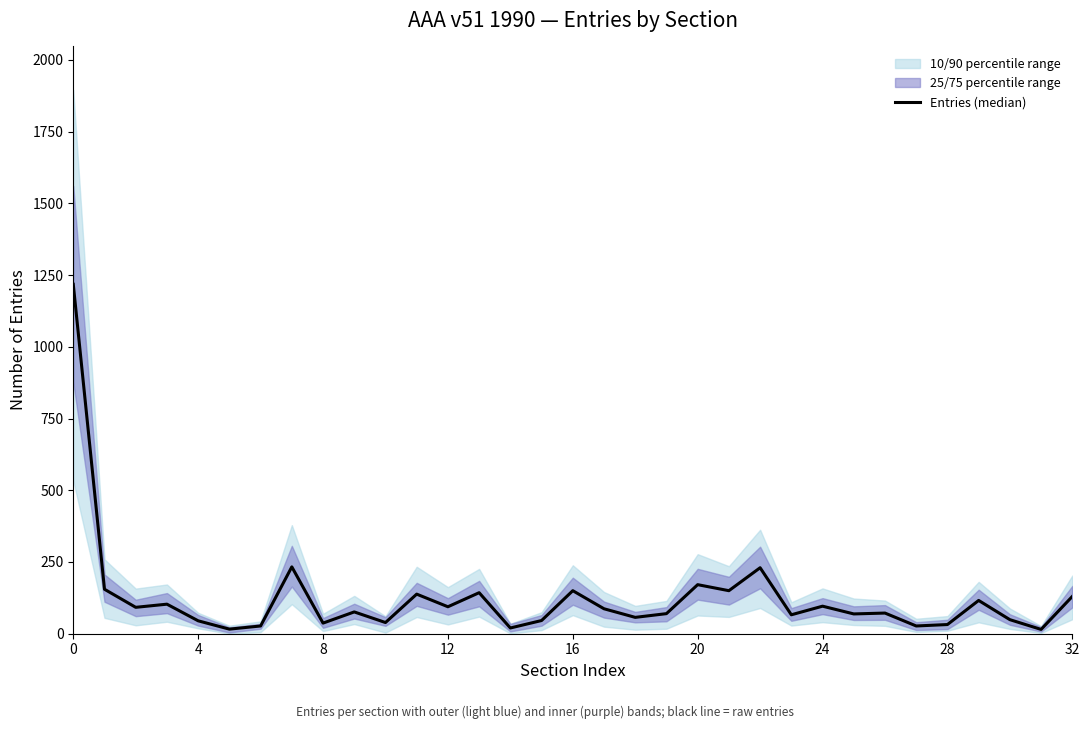

Which category has the lowest value across all series?

31